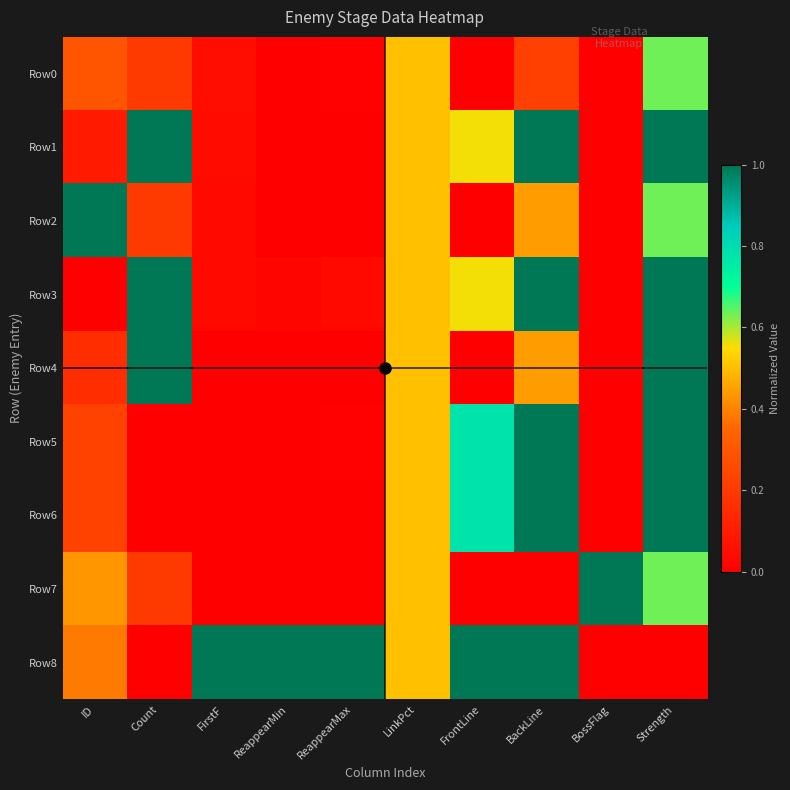

Rank the series at ReappearMax from highest to lowest value.

Row8, Row3, Row0, Row5, Row1, Row6, Row4, Row2, Row7